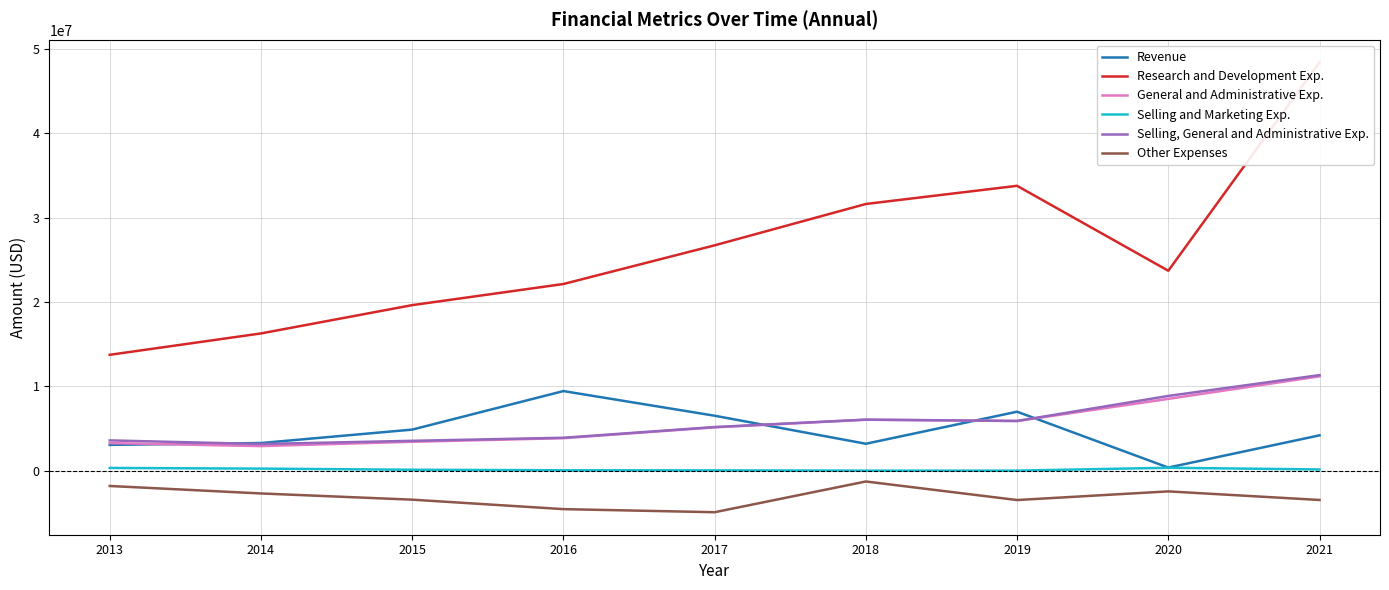

What is the sum of all Revenue values?

41949561